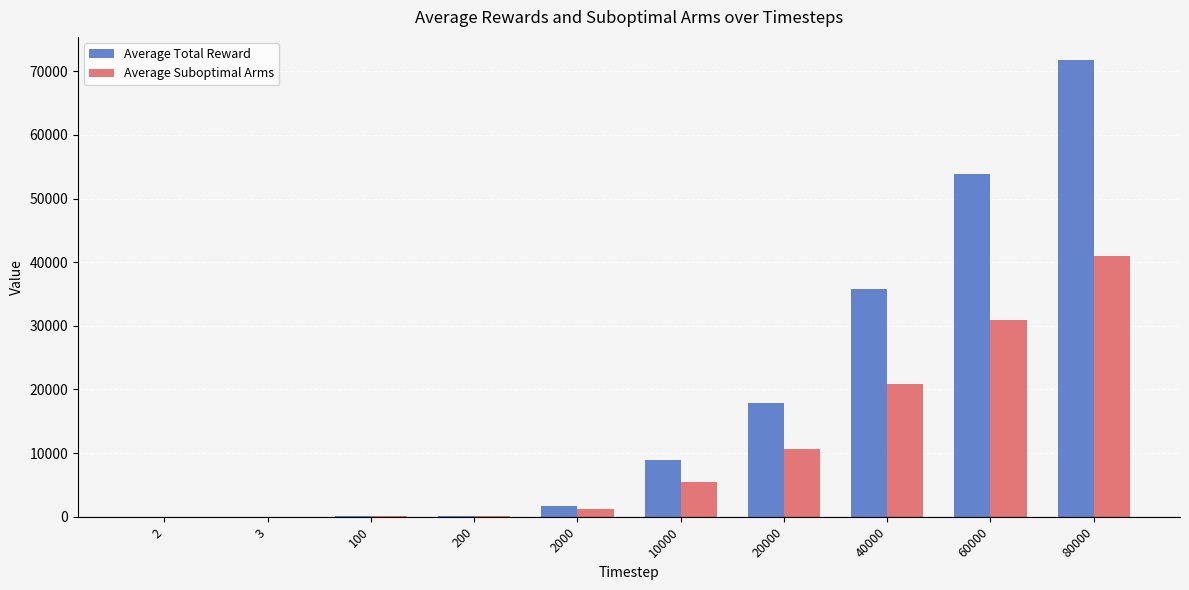

What are all the series names shown in the legend?

Average Total Reward, Average Suboptimal Arms